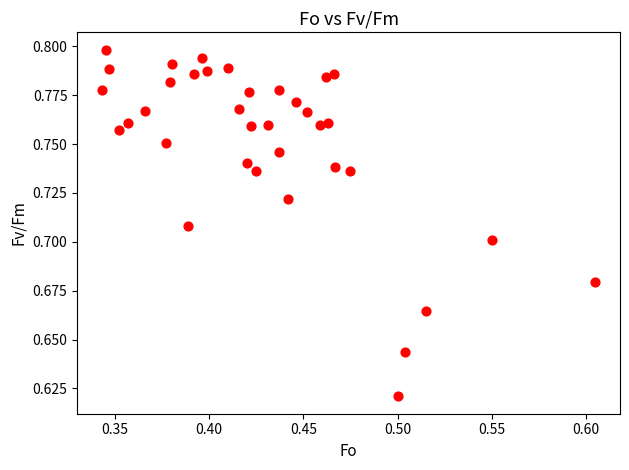

How many points are shown in the scatter plot?

36